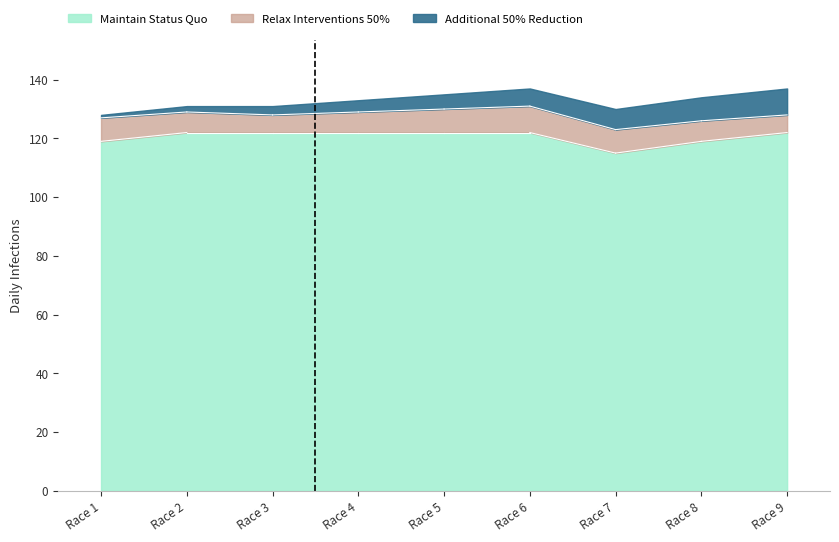

The Additional 50% Reduction series shows 5 at Race 8. True or false?

False